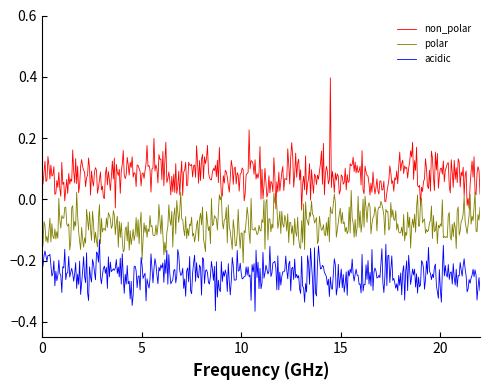

How many lines are shown in the chart?

3